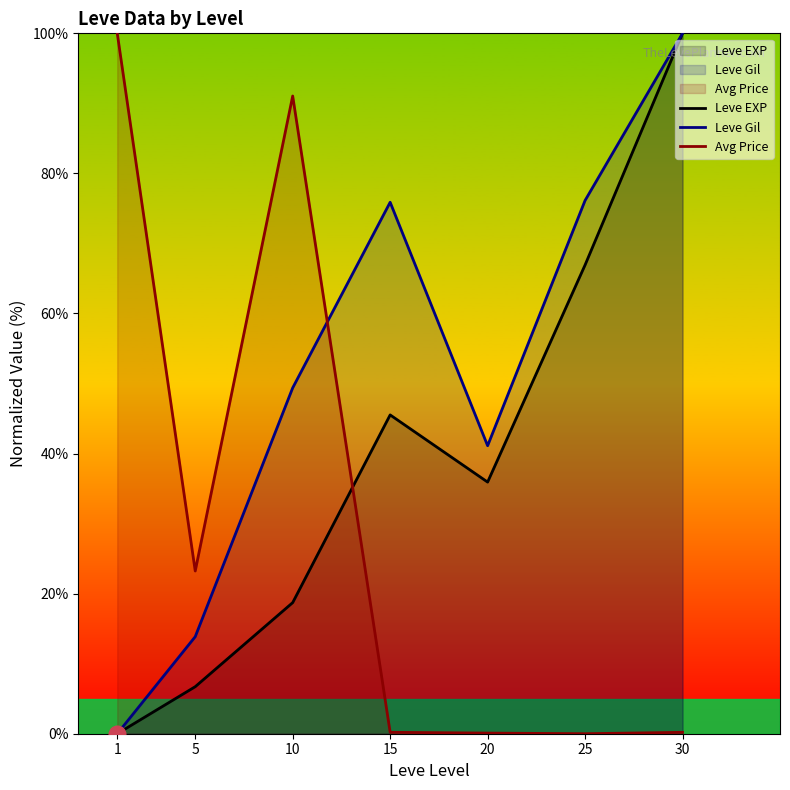

Reading left to right, extract all data points from this chart.

Leve EXP: 1=0.0	5=6.7	10=18.7	15=45.5	20=35.9	25=66.9	30=100.0
Leve Gil: 1=0.0	5=13.9	10=49.4	15=75.9	20=41.1	25=76.1	30=100.0
Avg Price: 1=100.0	5=23.2	10=91.1	15=0.2	20=0.1	25=0.0	30=0.2